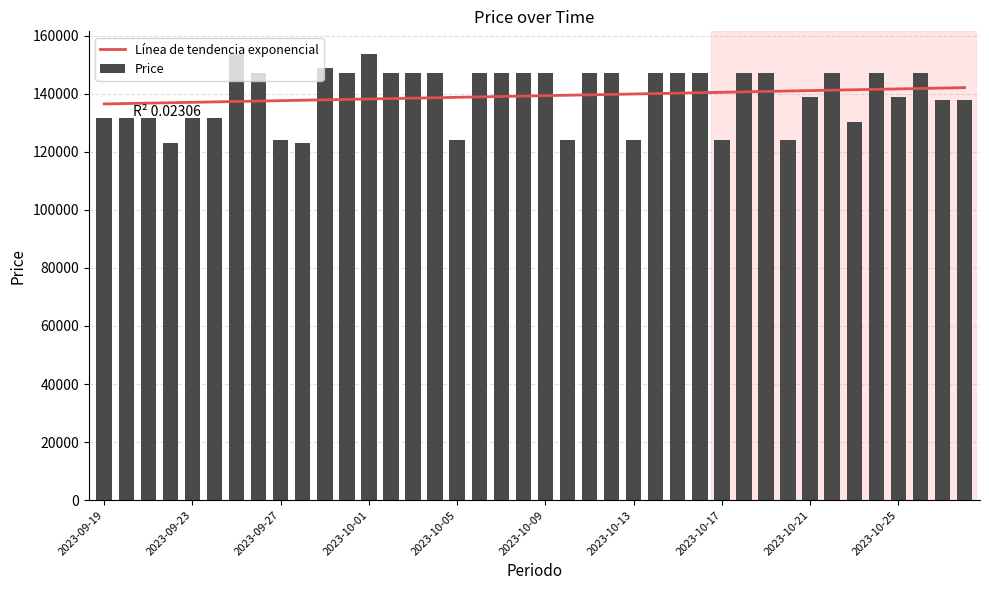

What is the greatest value displayed?

153800